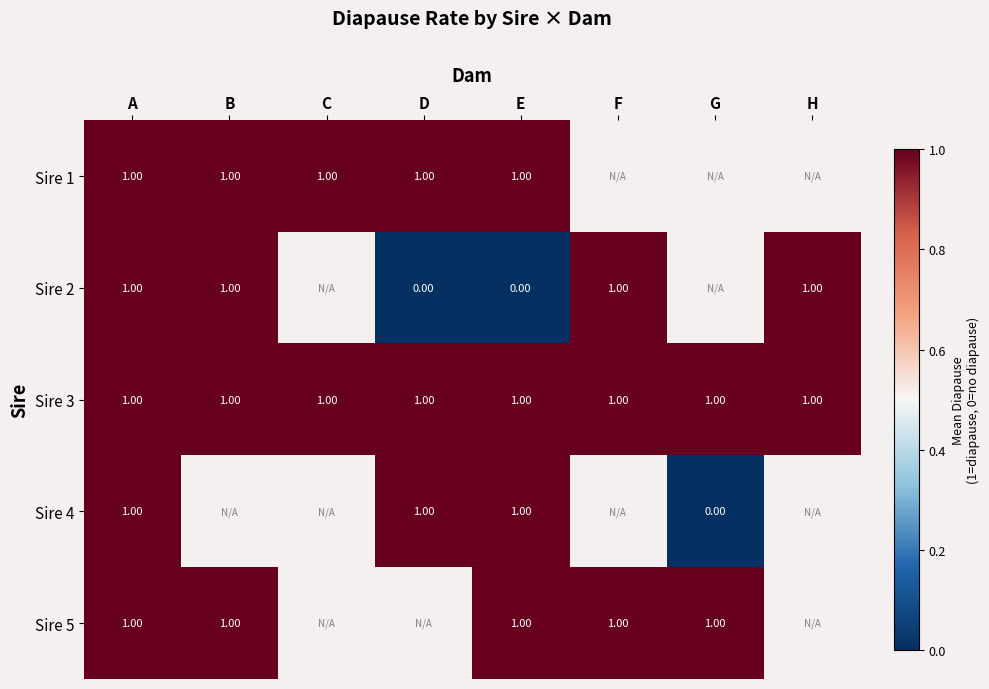

Rank the series by their maximum value, from lowest to highest.

Sire 1, Sire 2, Sire 3, Sire 4, Sire 5